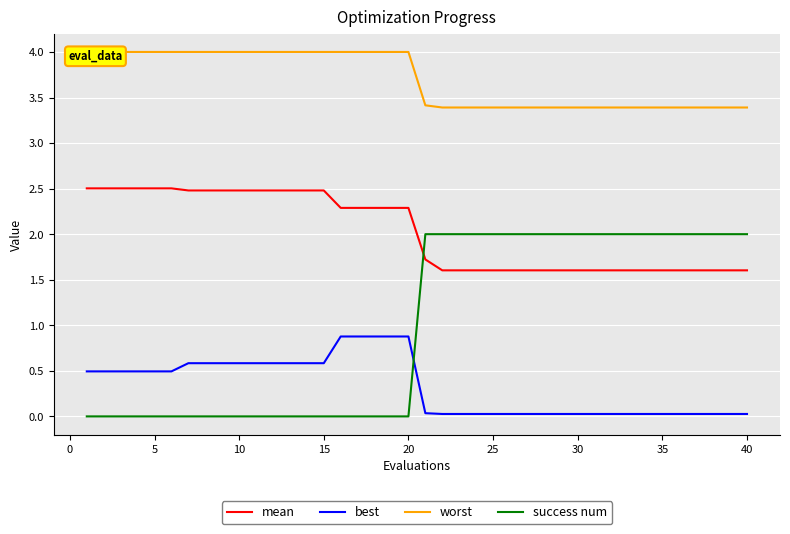

True or false: worst and success num cross at least once.

False